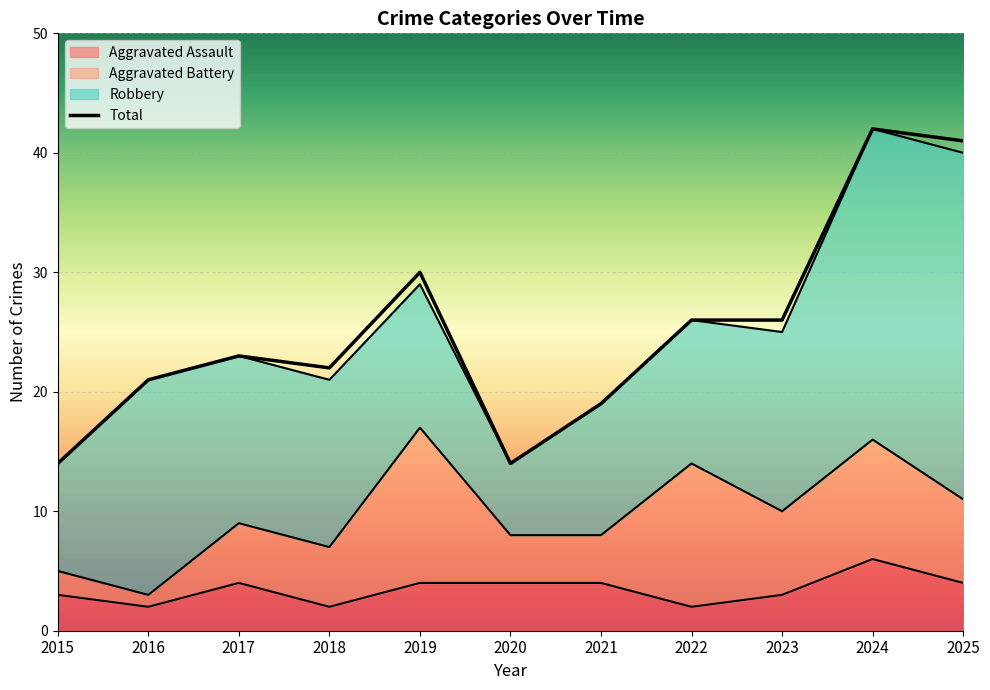

What is the lowest value of the Aggravated Assault series?

2